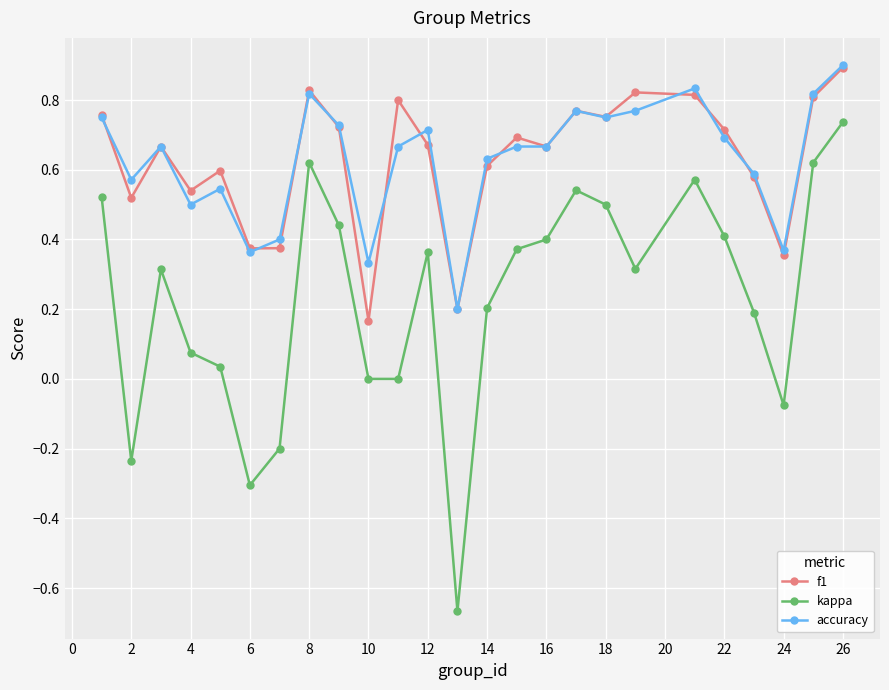

True or false: accuracy and kappa intersect in this chart.

False